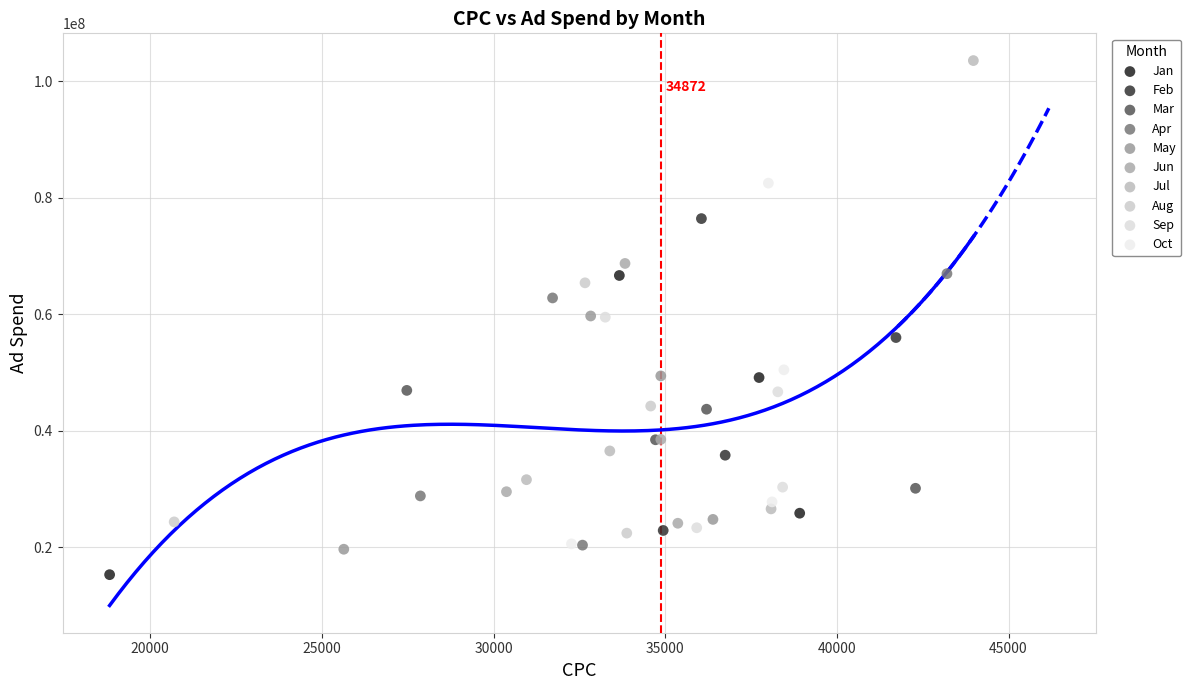

Which series has the widest spread of Y values?

Jul